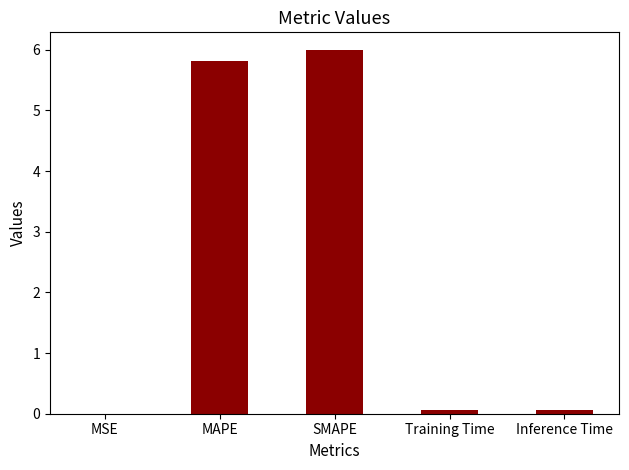

True or false: the data shows 0.0 at MSE.

True